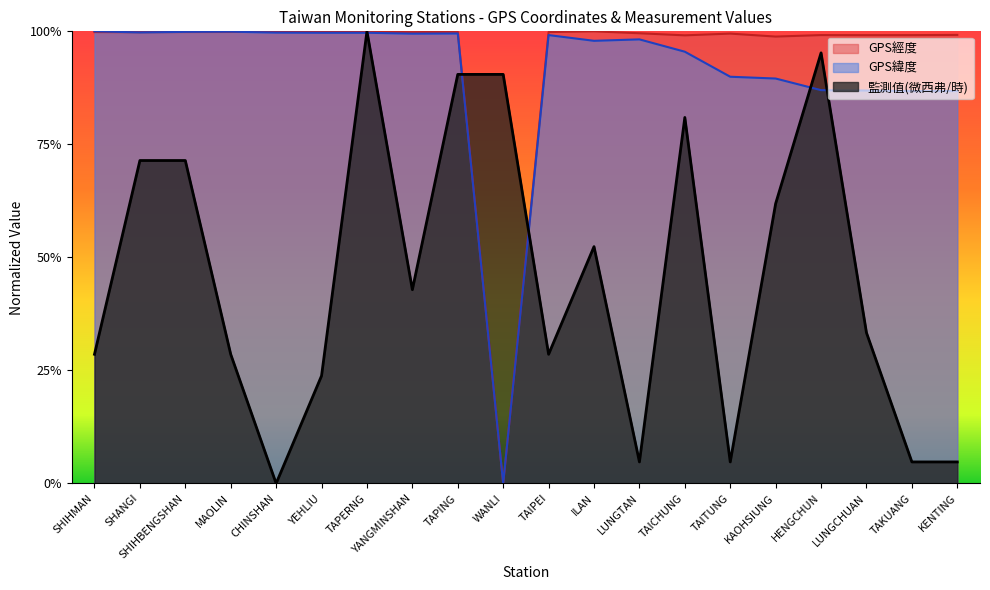

How many values in 監測值(微西弗/時) are above zero?

19